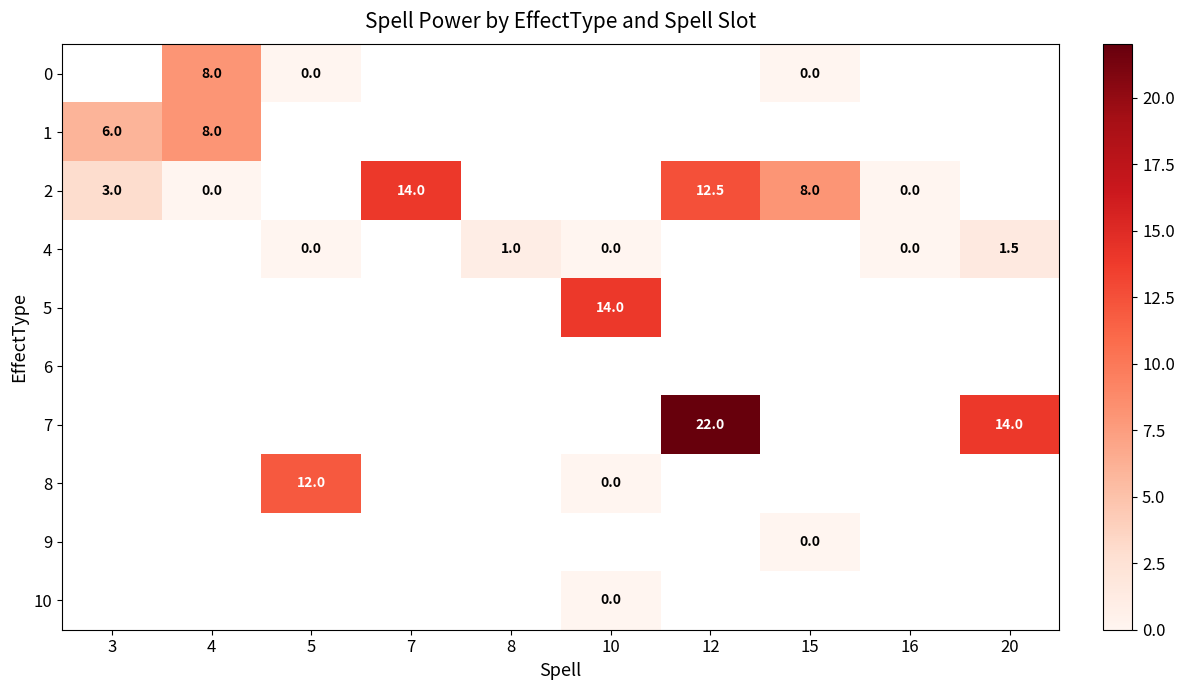

Which category has the highest value across all series?

12